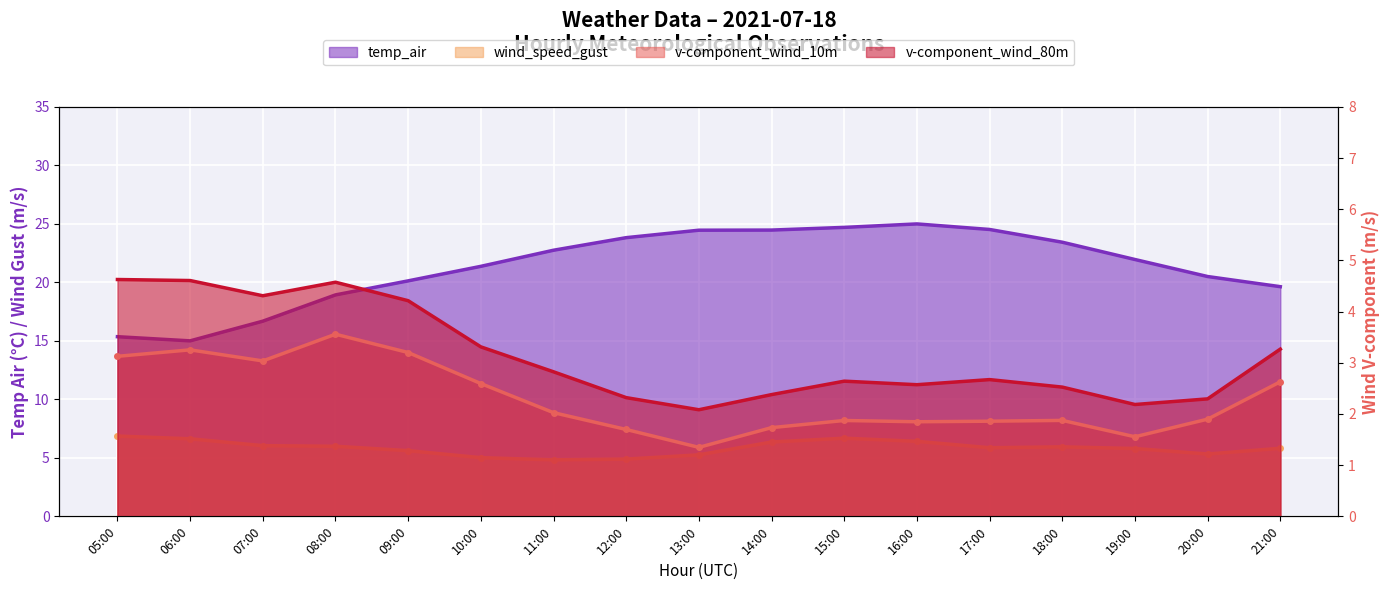

True or false: wind_speed_gust and v-component_wind_10m intersect in this chart.

False